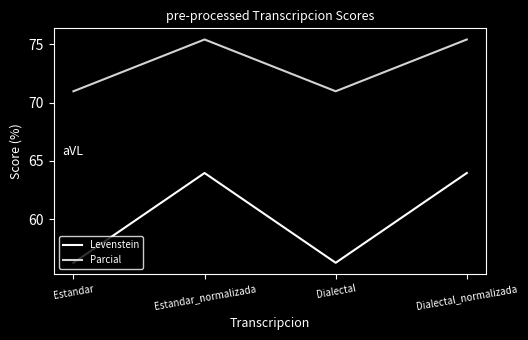

What is the spread (max minus min) of values at Estandar?

14.7